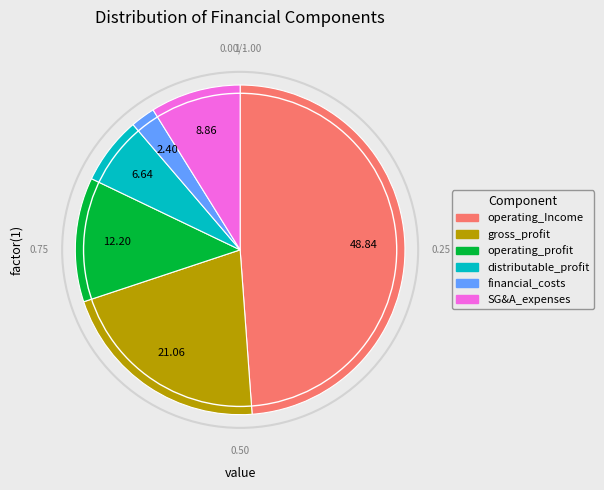

Is there a majority slice in this chart?

No